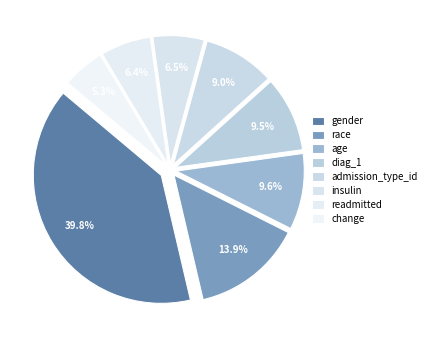

How many segments does this pie chart have?

8